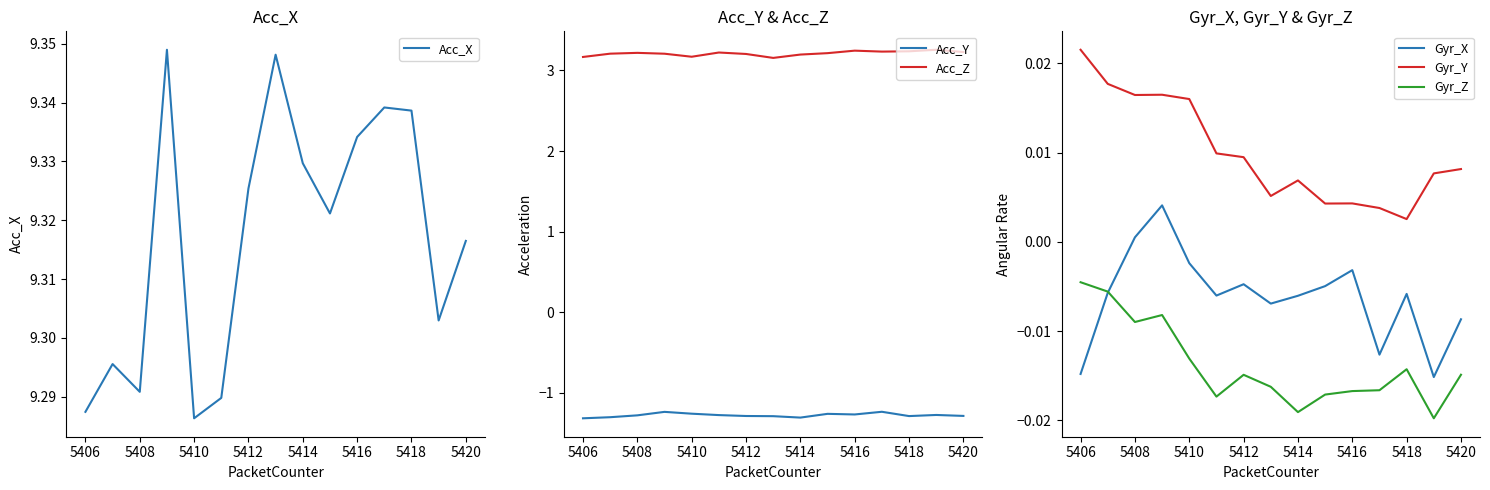

Count the Gyr_Y values in the range 0 to 1.

15